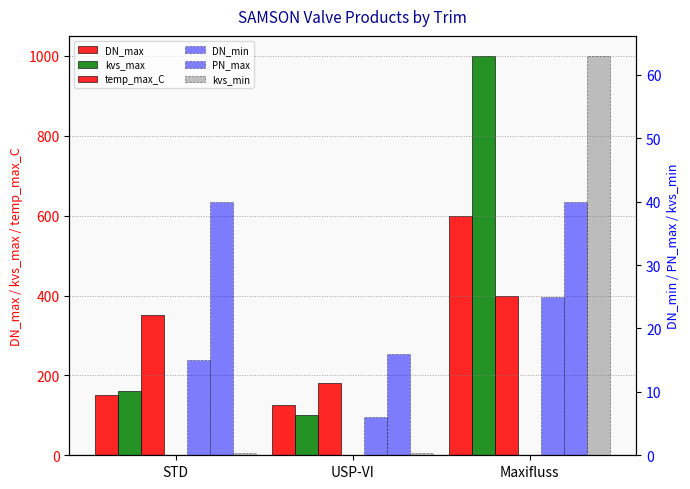

What position from the left is STD?

1